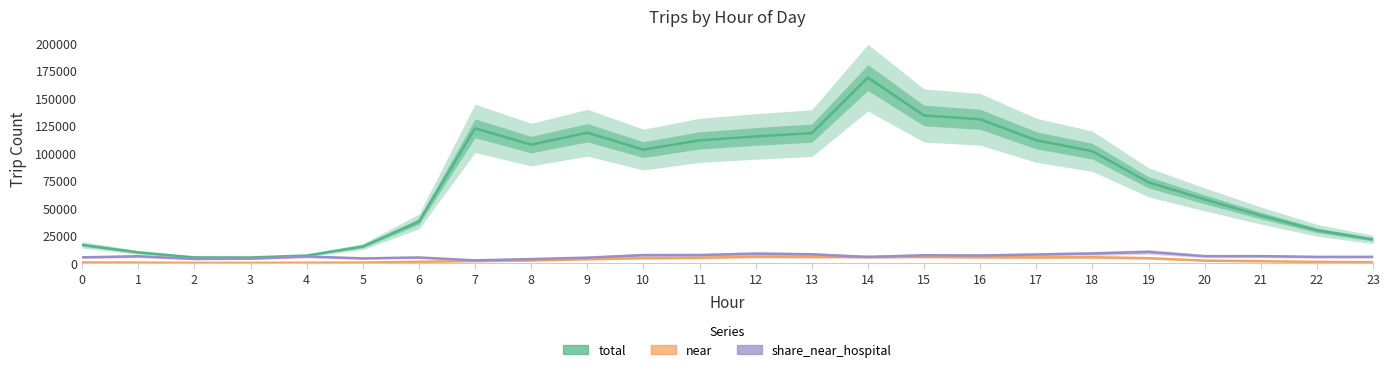

What is the difference between the highest and lowest values at 1?

9254.0